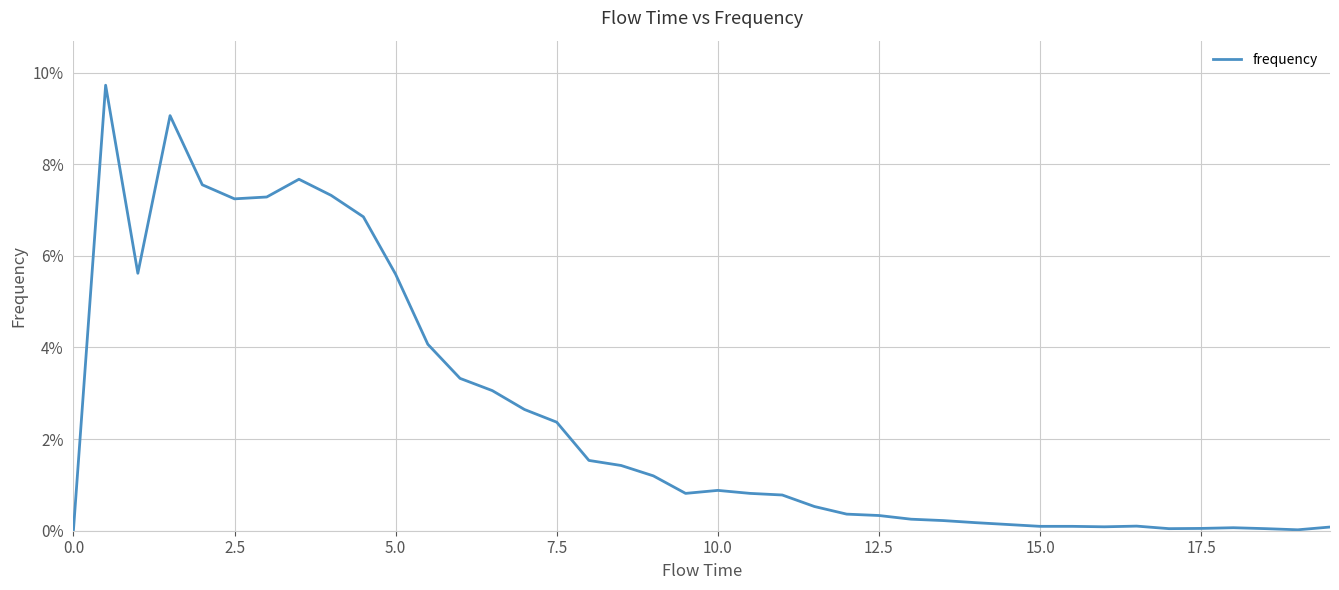

Does the chart have visible grid lines?

Yes